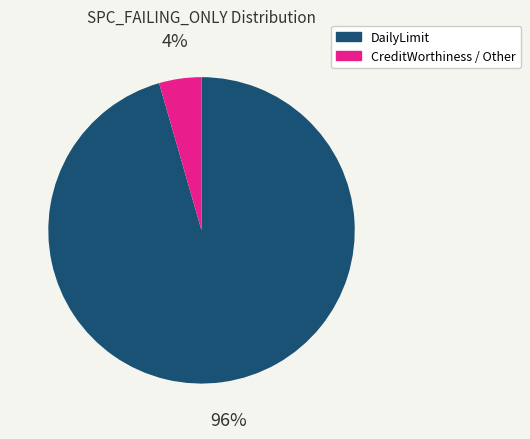

The DailyLimit slice represents 96% of the pie. True or false?

True